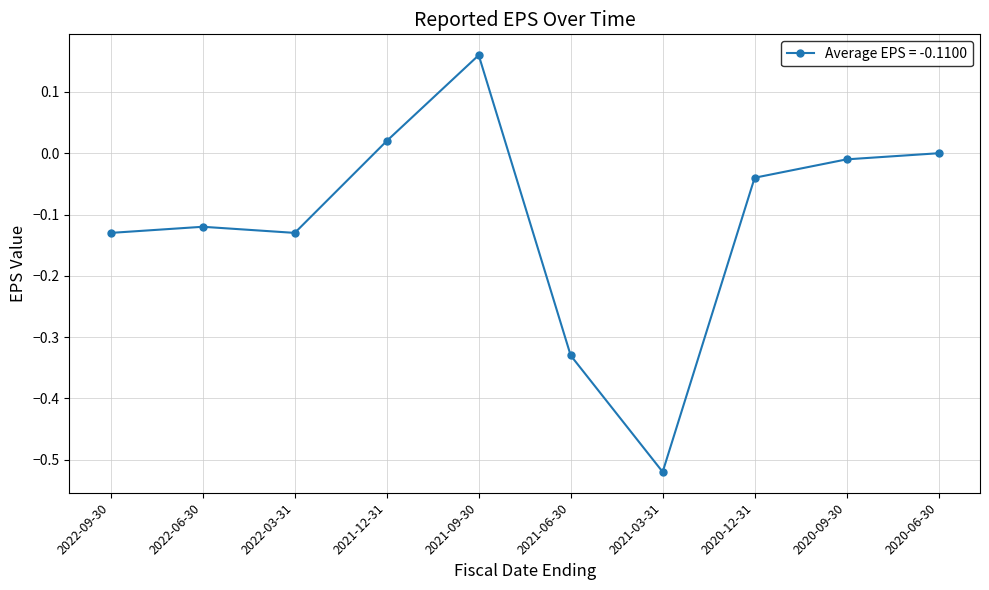

What is the label of the 2nd point from the left?

2022-06-30